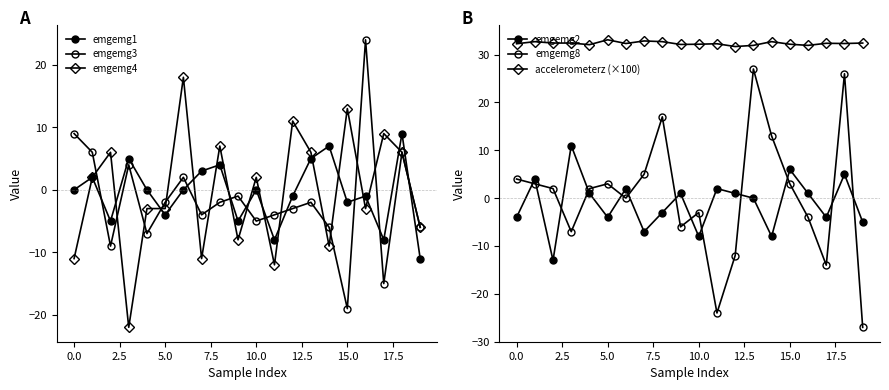

How many positive values does the emgemg4 series have?

10